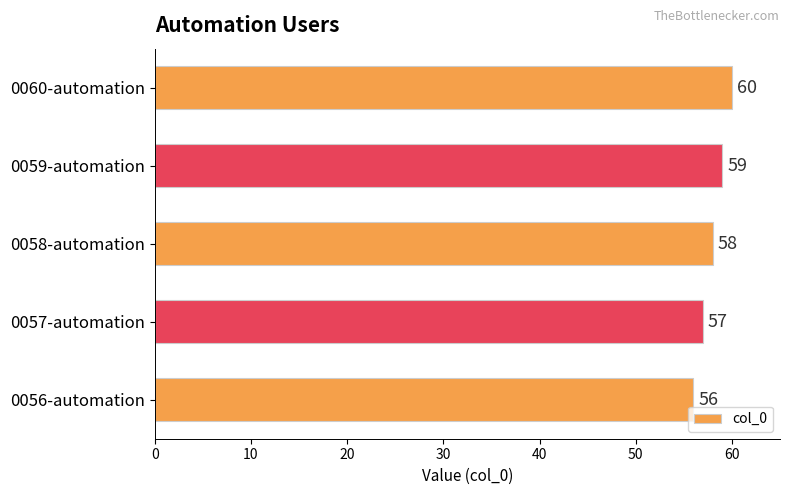

How many values are below 58?

2